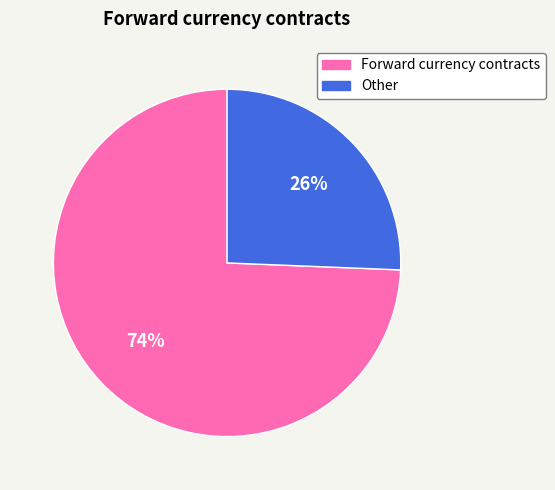

Do Forward currency contracts and Other together represent more than half of the pie?

Yes